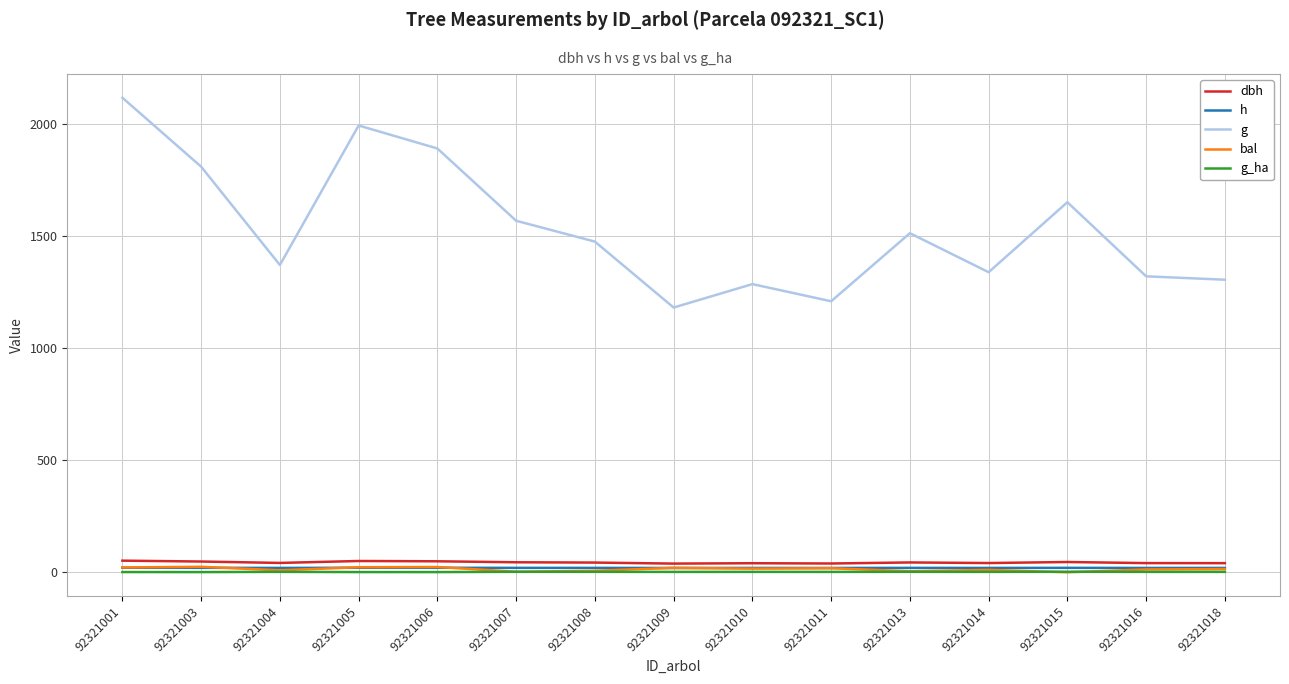

How many lines are shown in the chart?

5